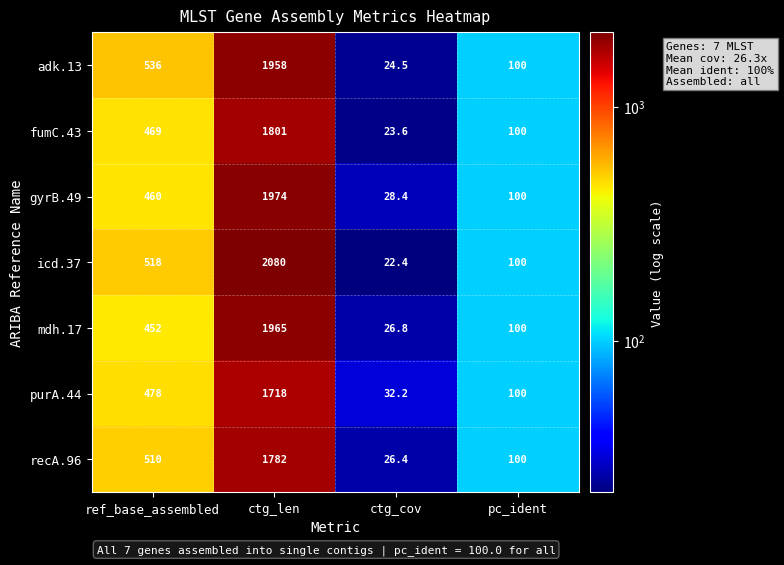

Between ref_base_assembled and pc_ident, which series saw the biggest shift?

adk.13